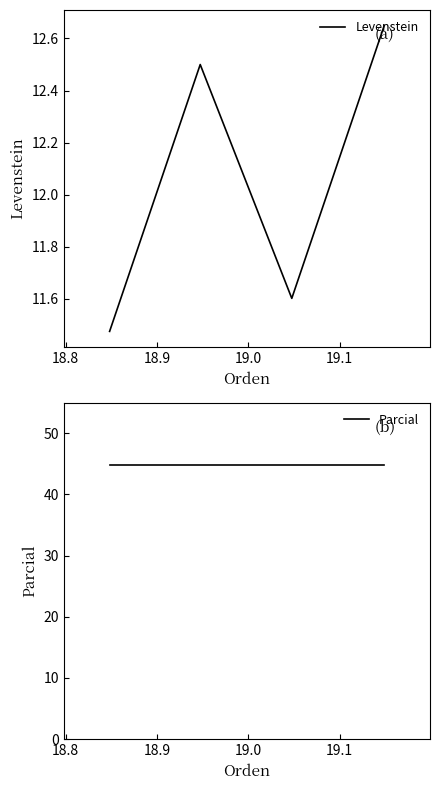

True or false: Parcial and Levenstein cross at least once.

False